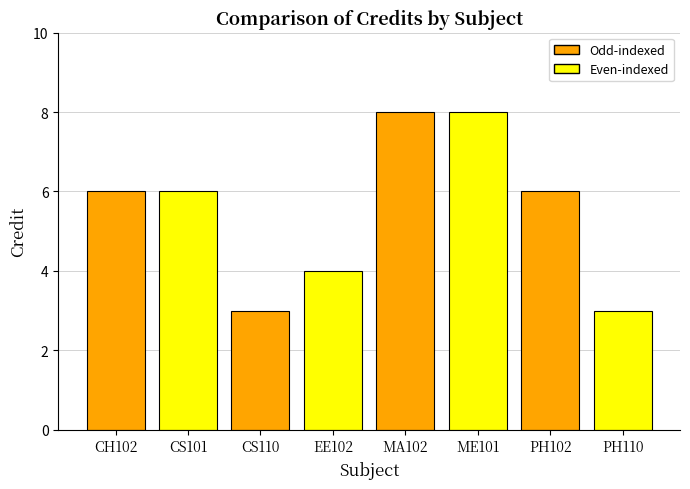

Reading left to right, transcribe all the data shown in this chart.

CH102=6	CS101=6	CS110=3	EE102=4	MA102=8	ME101=8	PH102=6	PH110=3